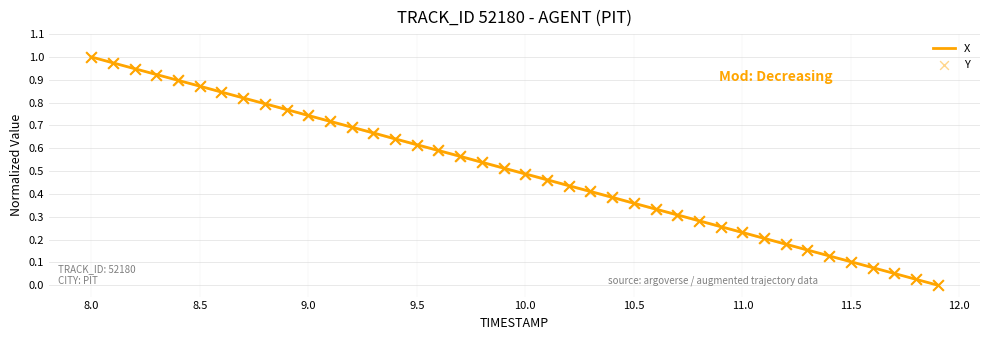

Which series contains the highest Y value?

X